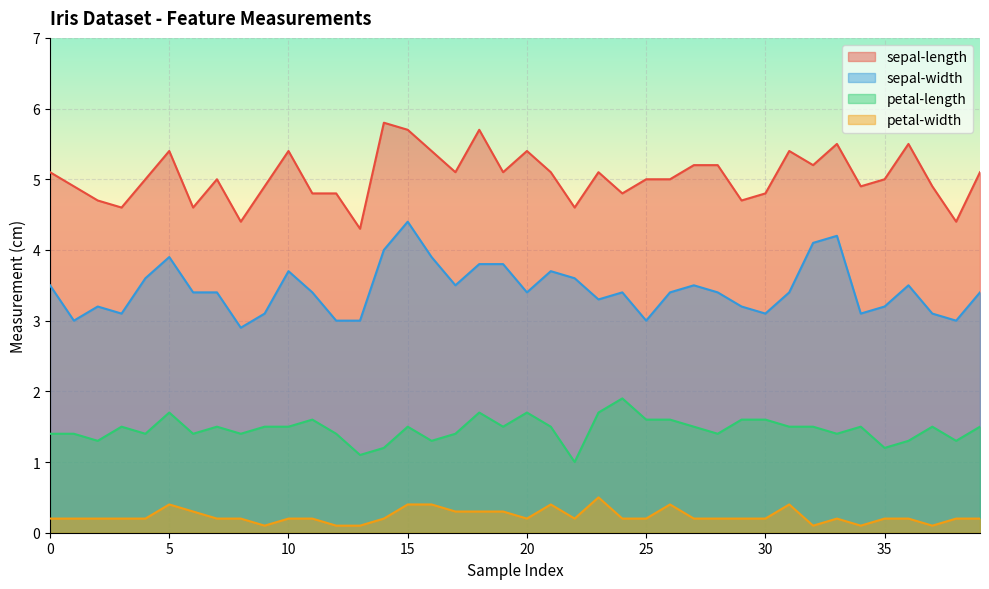

What is the value of the sepal-width point at the 28th from the left?

3.5